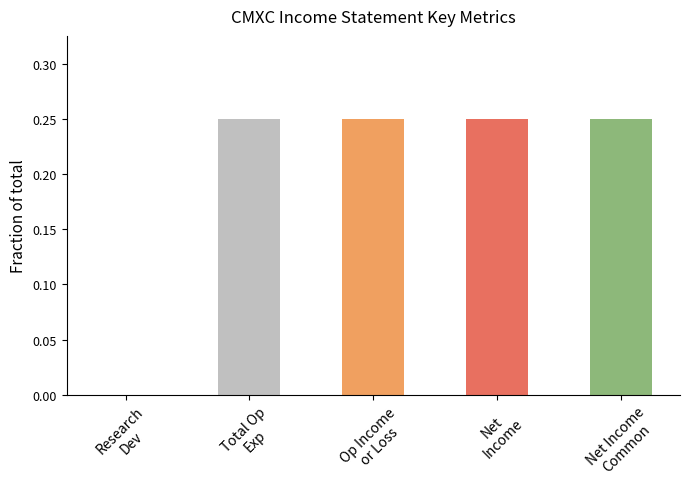

What is the label of the 5th bar from the left?

Net Income
Common